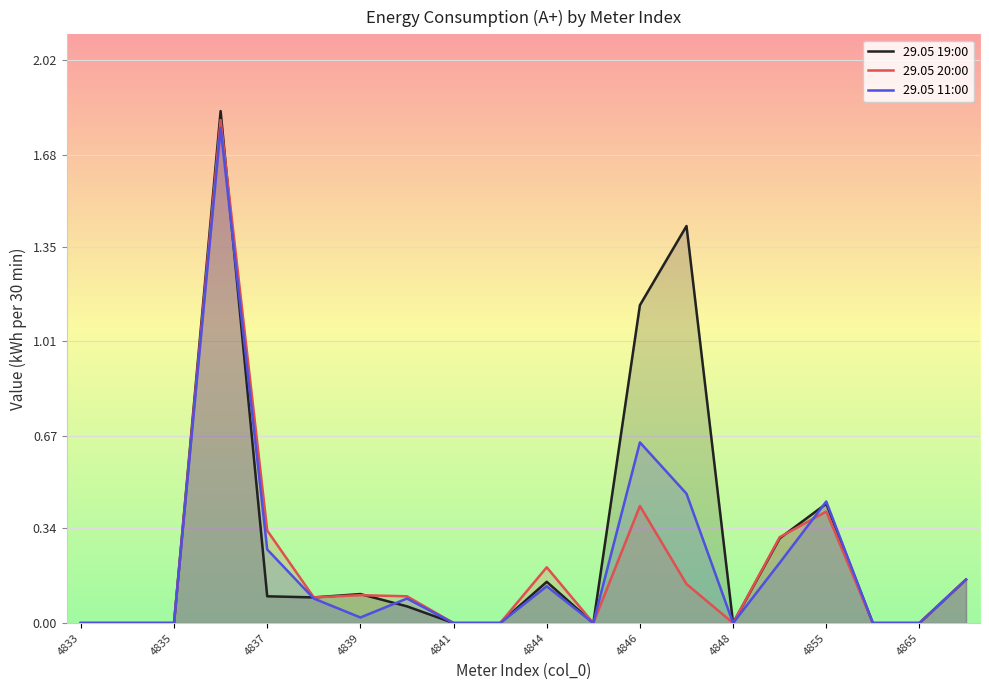

Which series has the largest range (max minus min)?

29.05 19:00